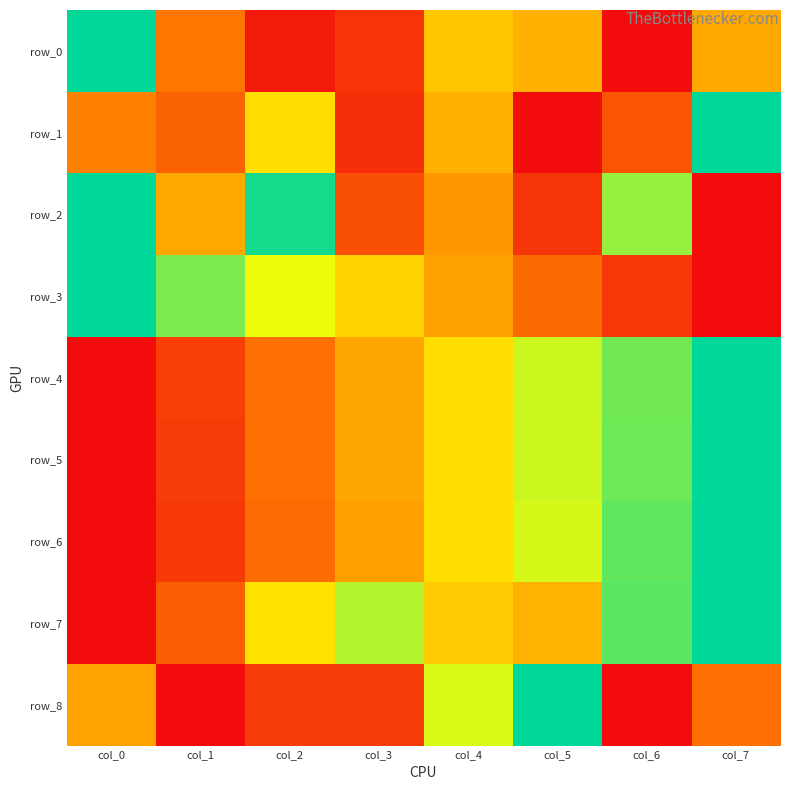

Rank the series at col_5 from highest to lowest value.

row_8, row_4, row_5, row_6, row_7, row_0, row_3, row_2, row_1